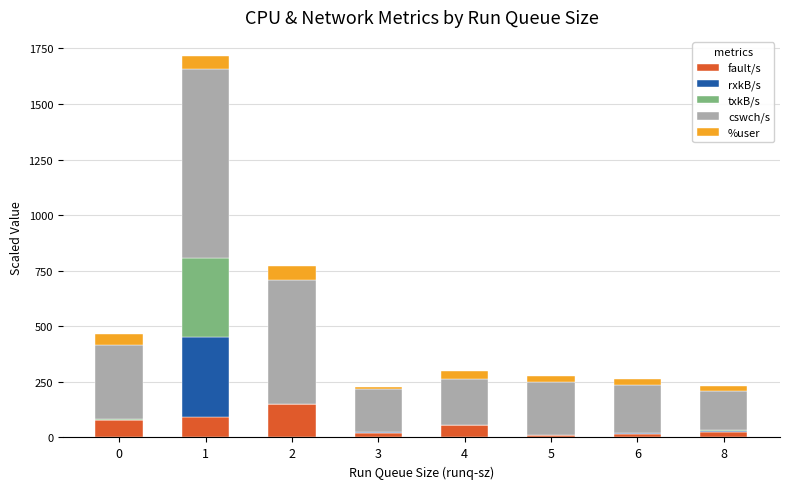

Are the bars grouped side by side (vs. stacked)?

No